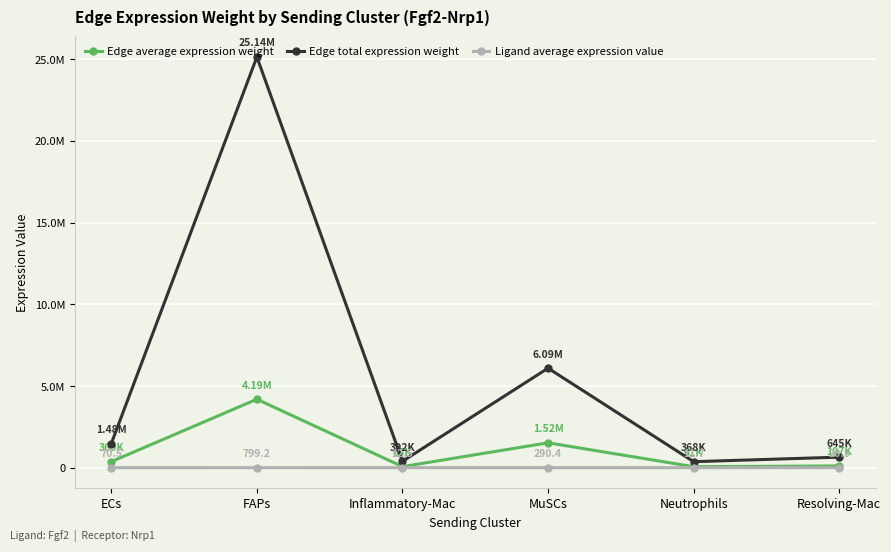

True or false: Edge total expression weight and Ligand average expression value cross at least once.

False